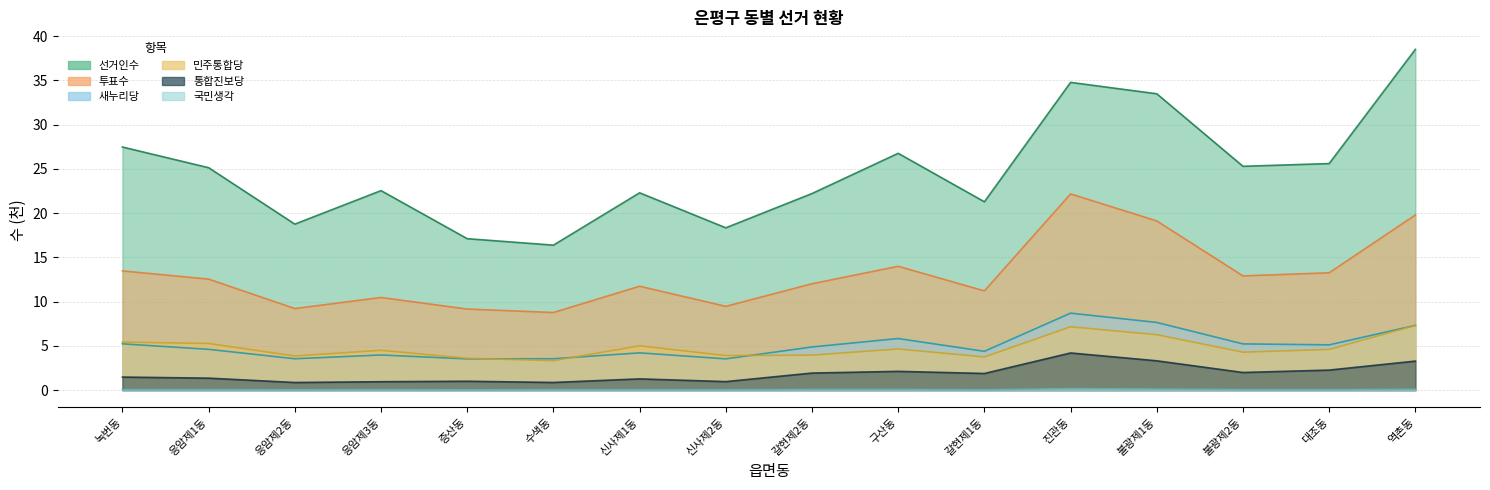

Reading right to left, extract all data points from this chart.

선거인수: 38.5	25.6	25.3	33.5	34.8	21.3	26.8	22.2	18.3	22.3	16.4	17.1	22.5	18.8	25.1	27.5
투표수: 19.8	13.3	12.9	19.1	22.2	11.2	14.0	12.0	9.5	11.7	8.8	9.2	10.5	9.2	12.5	13.5
새누리당: 7.3	5.1	5.2	7.7	8.7	4.4	5.8	4.9	3.5	4.2	3.6	3.5	4.0	3.5	4.6	5.2
민주통합당: 7.3	4.6	4.3	6.3	7.2	3.8	4.7	4.0	3.9	5.0	3.3	3.6	4.5	3.9	5.3	5.4
통합진보당: 3.3	2.3	2.0	3.3	4.2	1.9	2.1	1.9	1.0	1.3	0.9	1.0	1.0	0.9	1.4	1.5
국민생각: 0.1	0.1	0.1	0.1	0.2	0.1	0.1	0.1	0.1	0.1	0.1	0.0	0.1	0.0	0.1	0.1